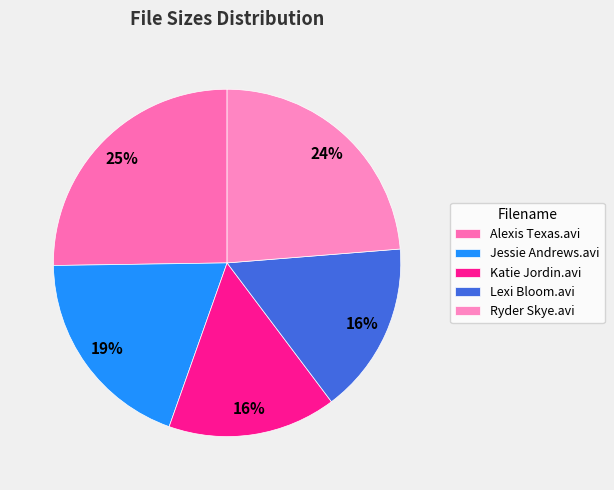

How many slices are in this pie chart?

5